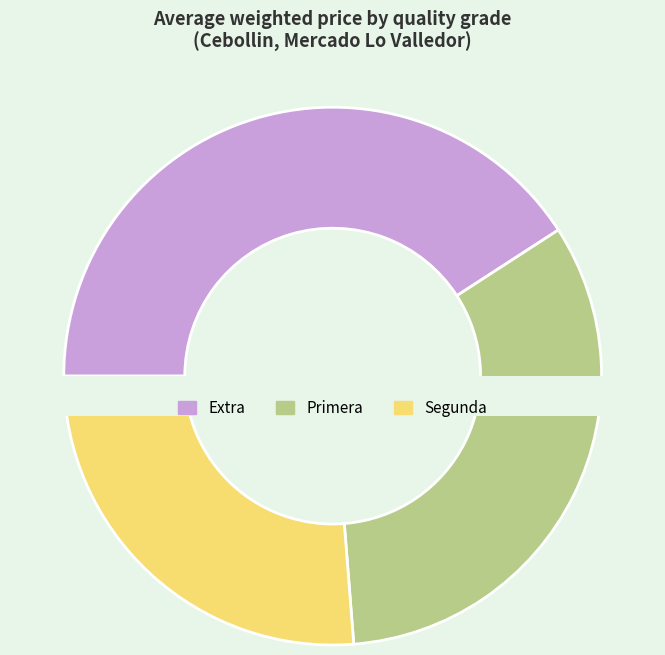

To the nearest percent, what is the difference between the largest and smallest slice percentages?

18%